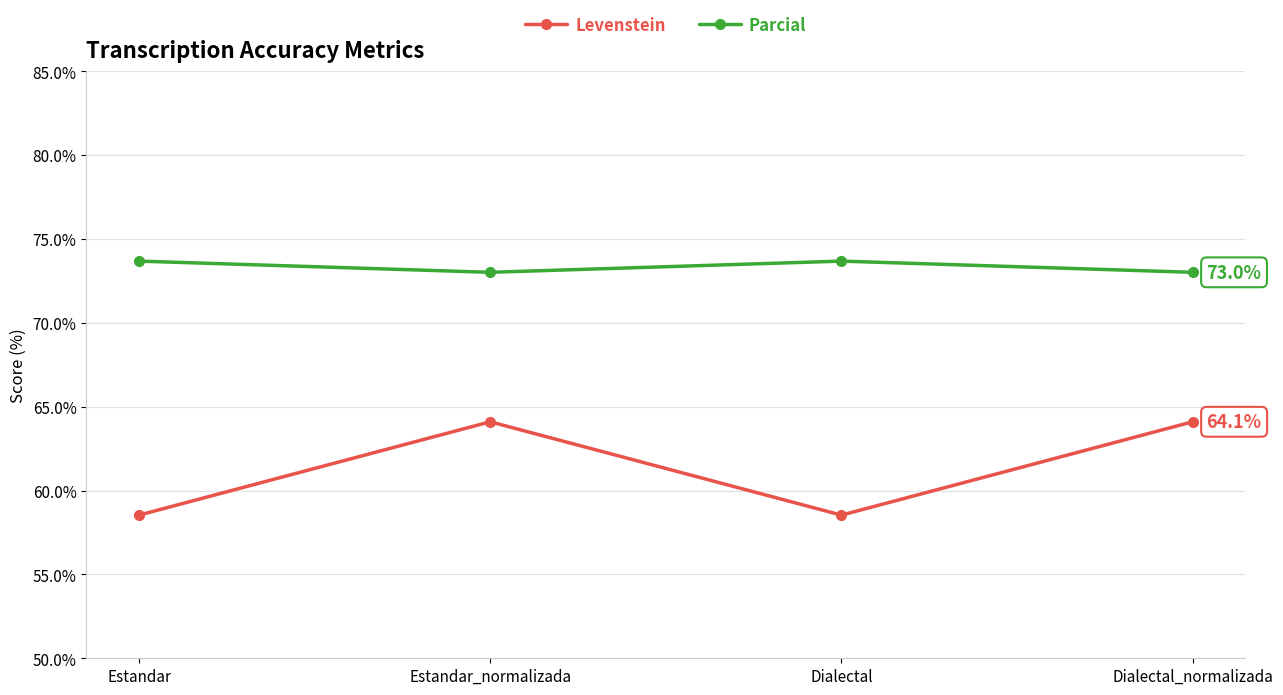

List the series in order of their peak value, lowest first.

Levenstein, Parcial